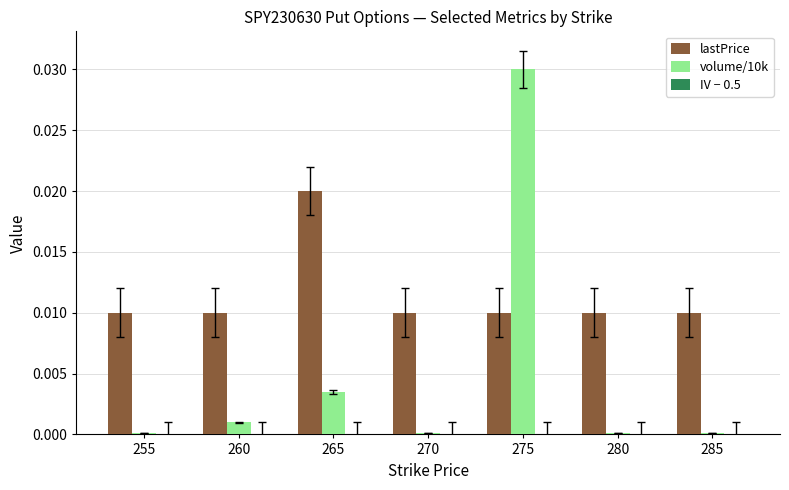

Which category has the highest value across all series?

275